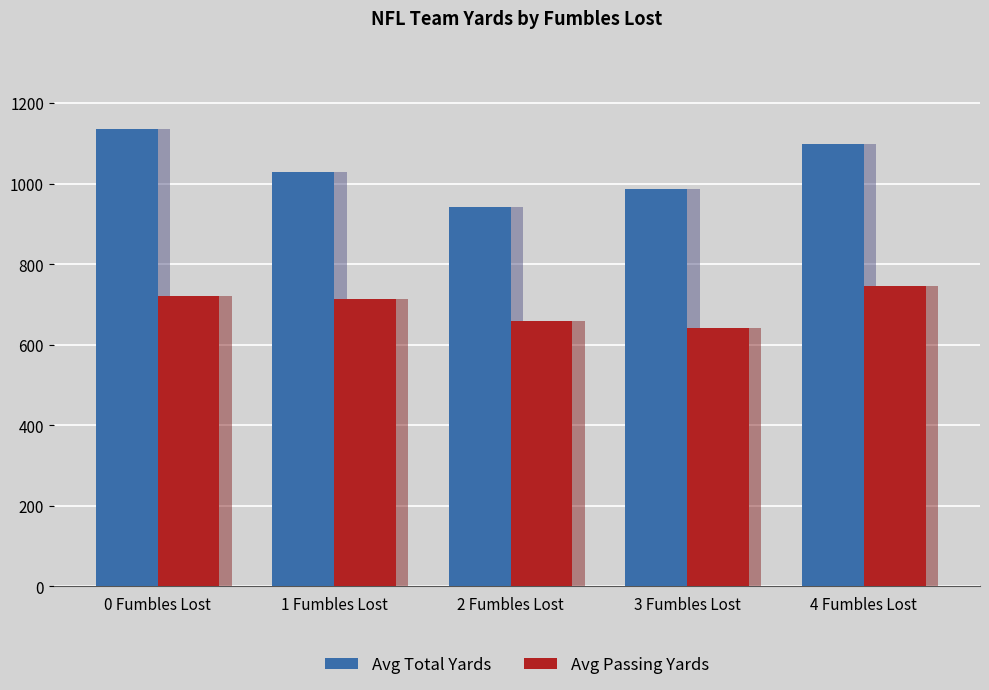

Which series has the widest spread of values?

Avg Total Yards